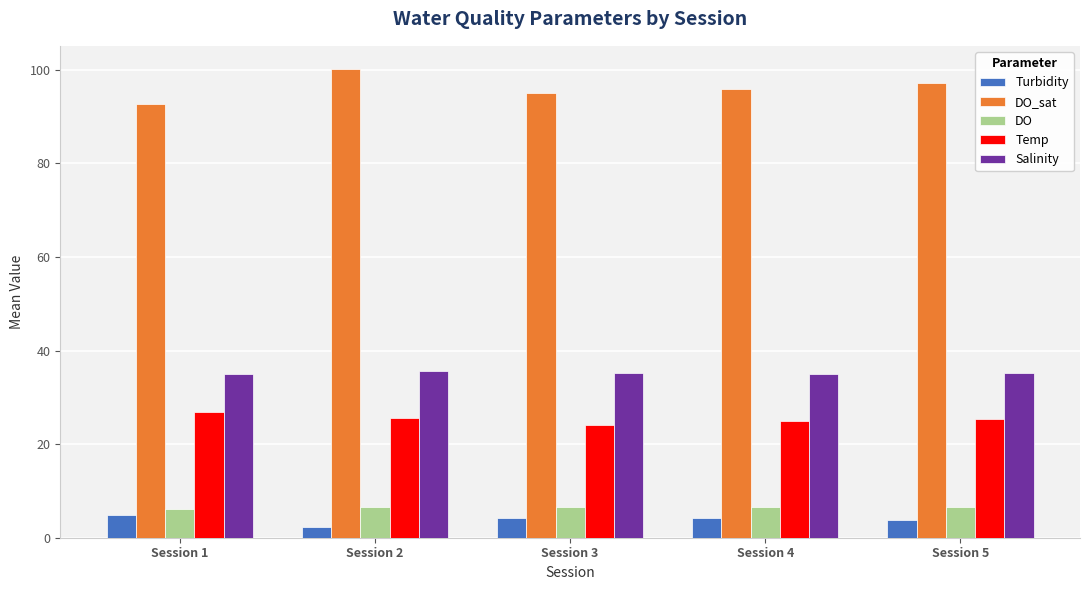

What is the sum of the DO_sat values at Session 2 and Session 5?

197.3